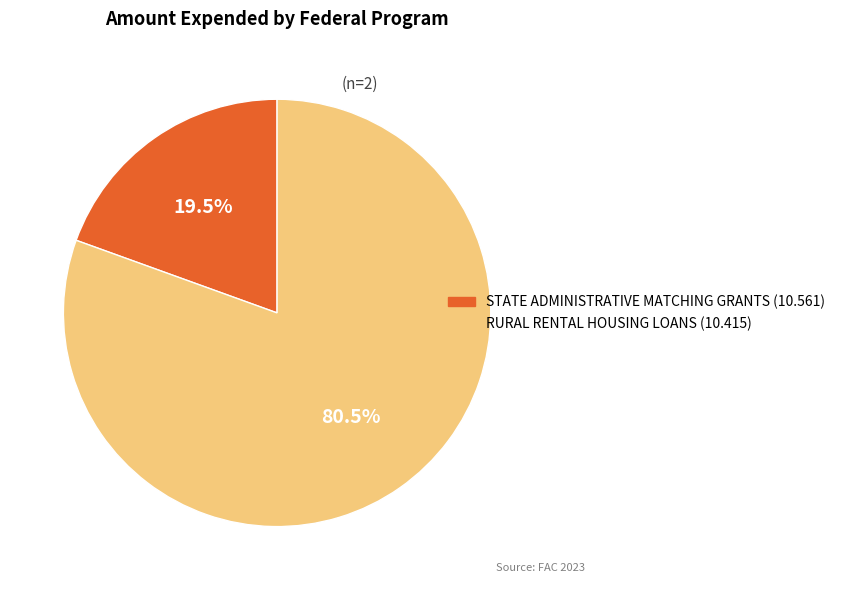

To the nearest percent, what is the difference between the largest and smallest slice percentages?

61%